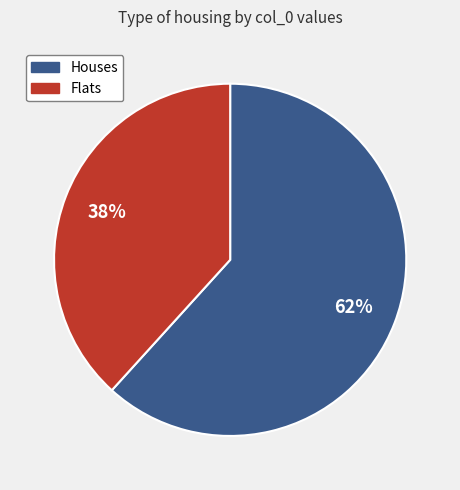

Is there any slice that represents more than half of the pie?

Yes